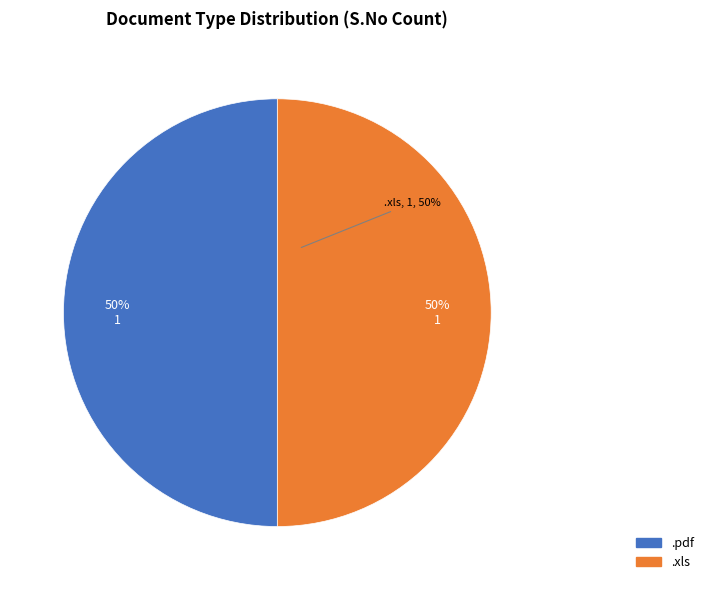

The .xls slice represents 59% of the pie. True or false?

False